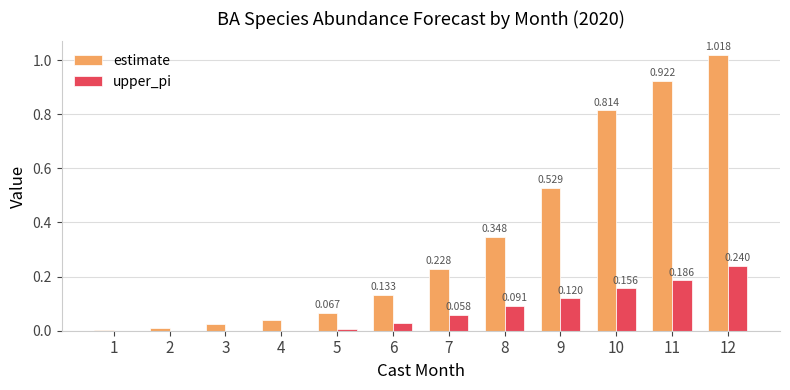

Is the value of upper_pi at 1 greater than the value of estimate at 8?

No